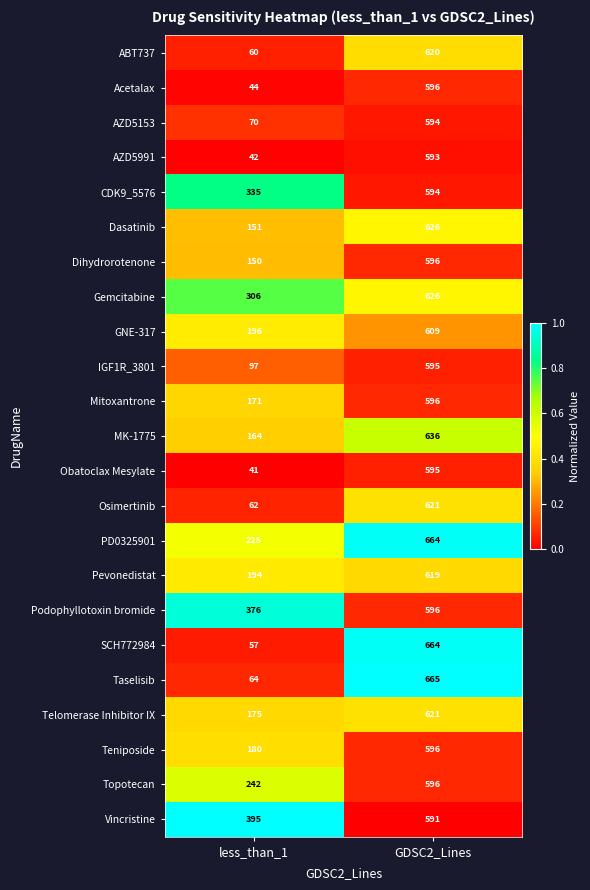

At which category does the chart reach its minimum across all series?

less_than_1